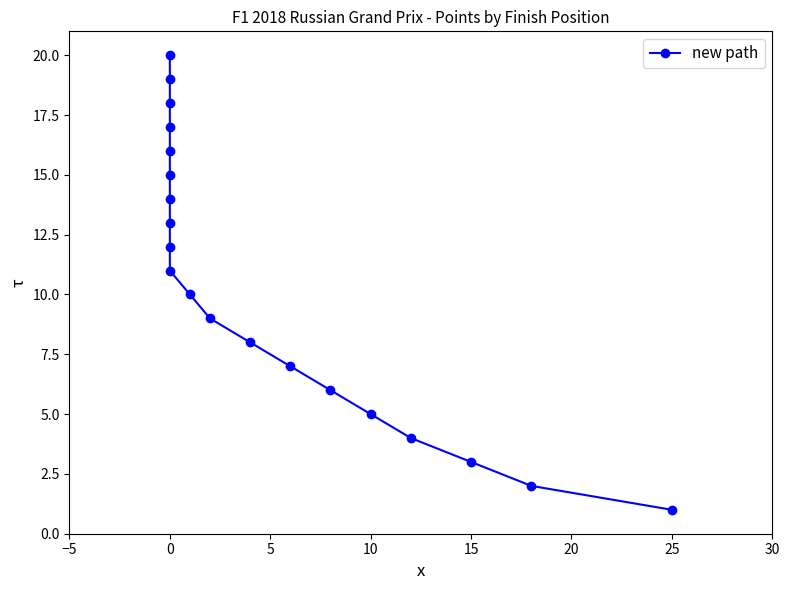

What is the greatest value displayed?

20